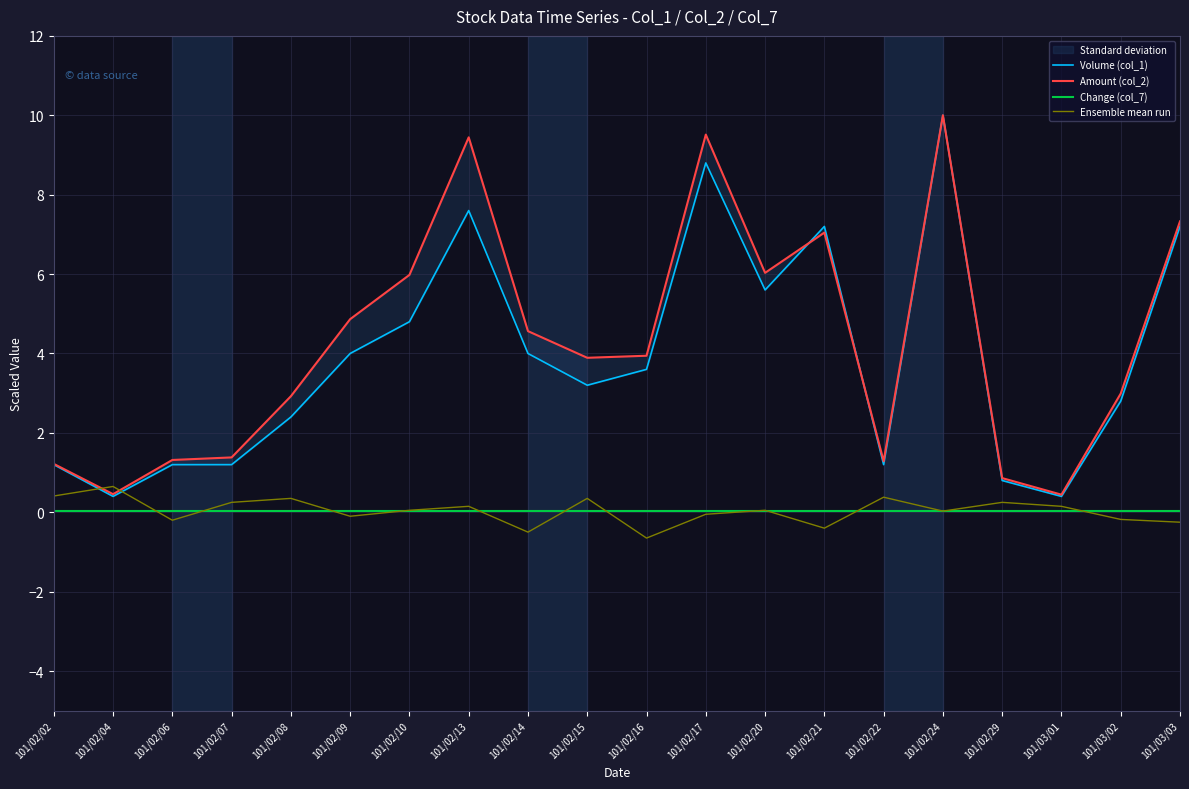

The Ensemble mean run series shows -0.5 at 101/02/14. True or false?

True